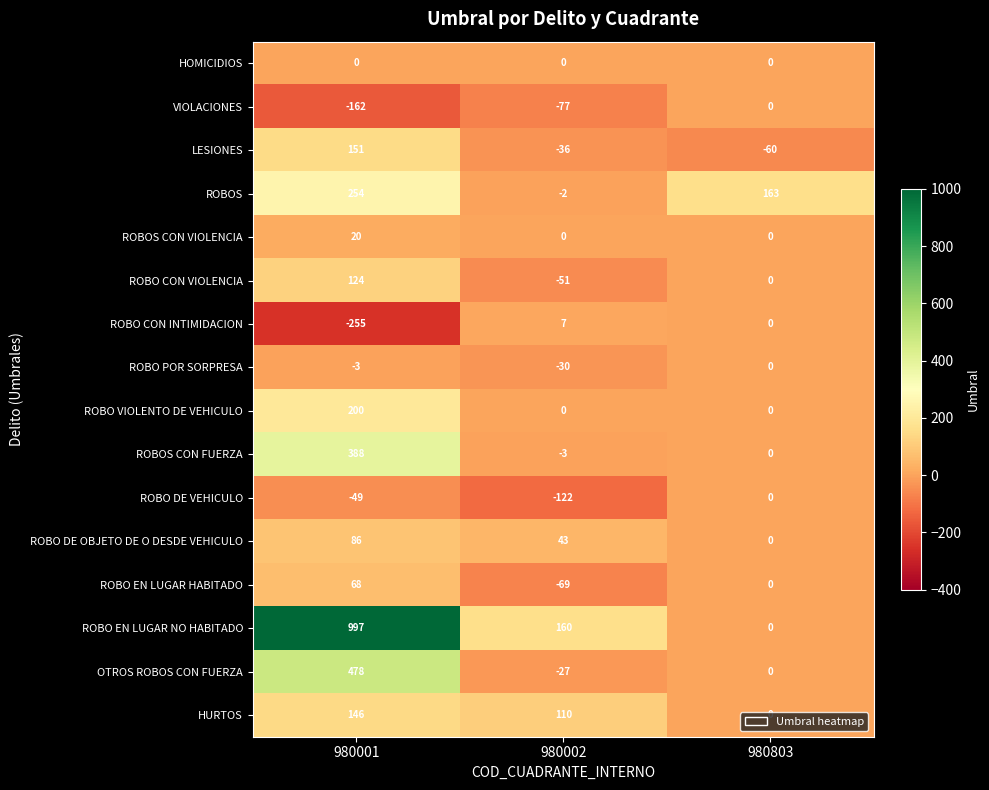

What is the smallest value displayed?

-255